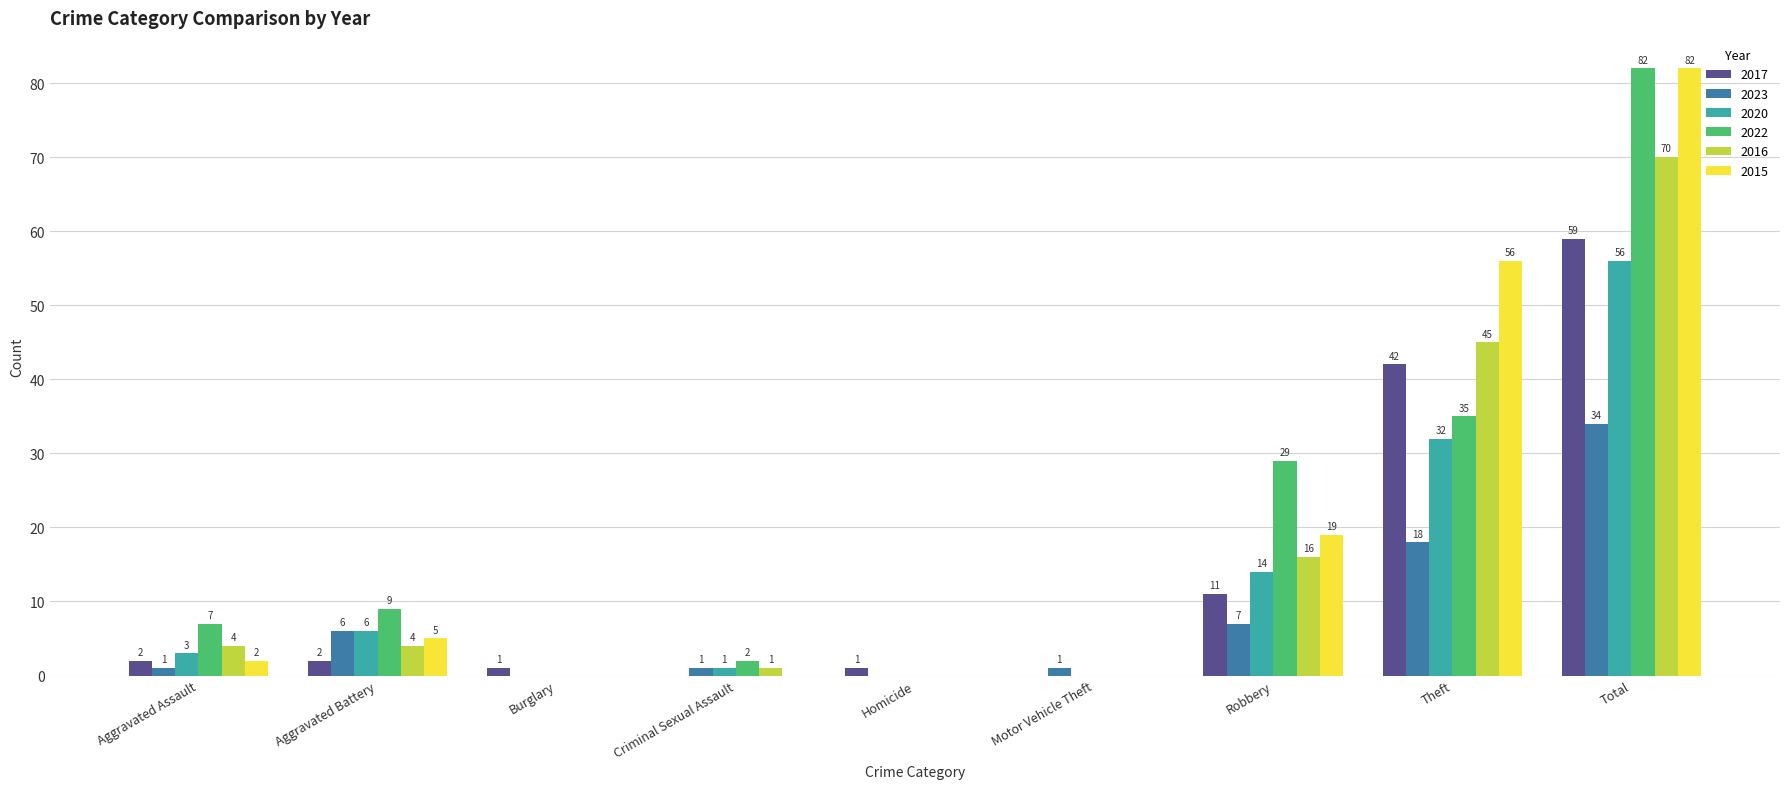

At which label is 2016 closest to 35?

Theft